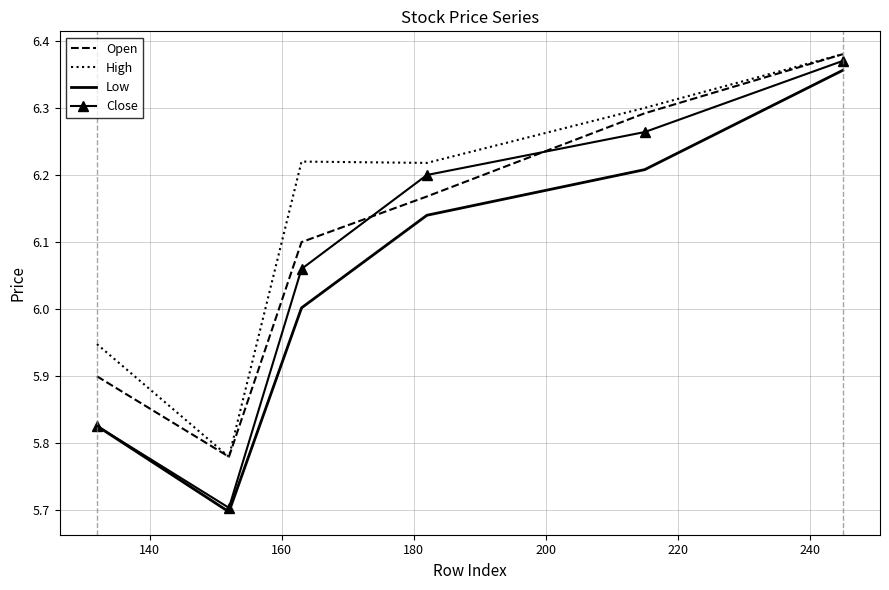

Which series has the largest range (max minus min)?

Close